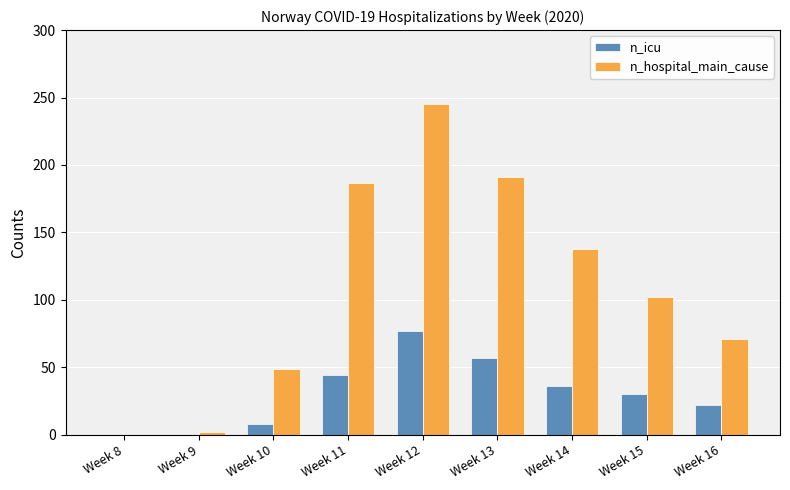

Reading left to right, what are all the values shown in this chart?

n_icu: Week 8=0	Week 9=0	Week 10=8	Week 11=44	Week 12=77	Week 13=57	Week 14=36	Week 15=30	Week 16=22
n_hospital_main_cause: Week 8=0	Week 9=2	Week 10=49	Week 11=187	Week 12=245	Week 13=191	Week 14=138	Week 15=102	Week 16=71